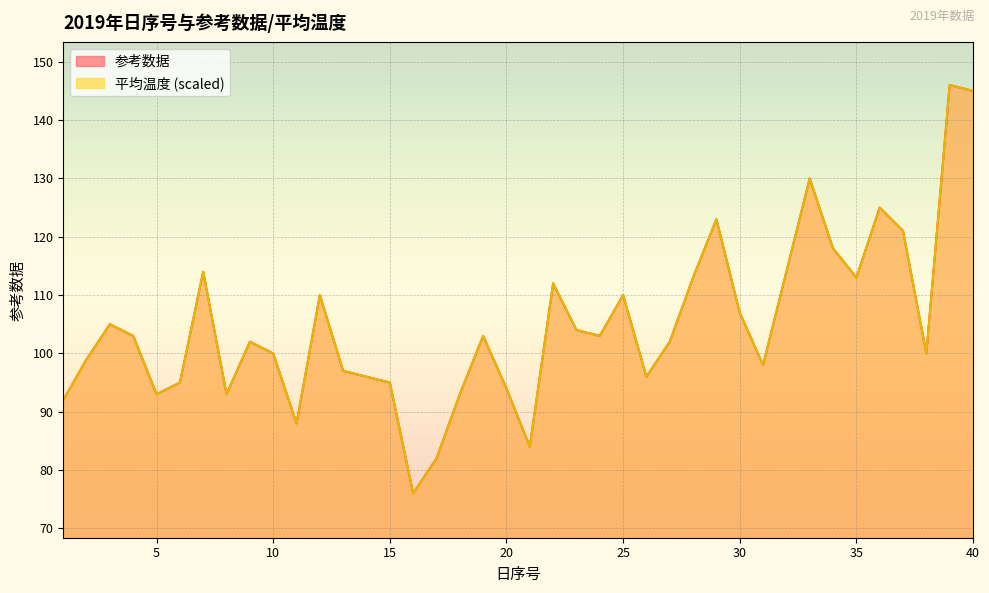

List the labels in order of 参考数据 value, smallest first.

16, 17, 21, 11, 1, 5, 8, 18, 20, 6, 15, 14, 26, 13, 31, 2, 10, 38, 9, 27, 4, 19, 24, 23, 3, 30, 12, 25, 22, 28, 35, 7, 32, 34, 37, 29, 36, 33, 40, 39